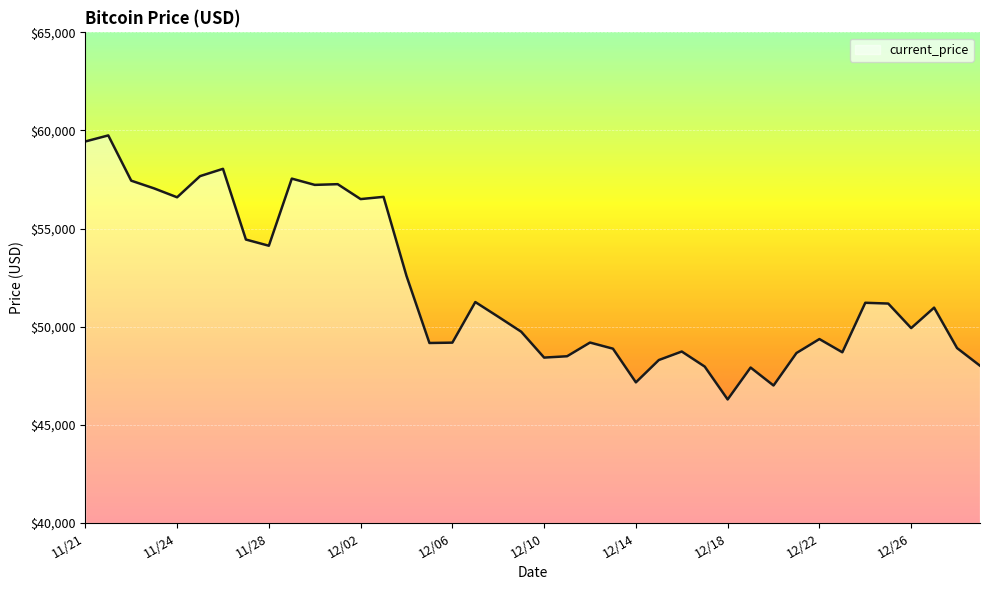

What is the difference between the maximum and minimum values?

13453